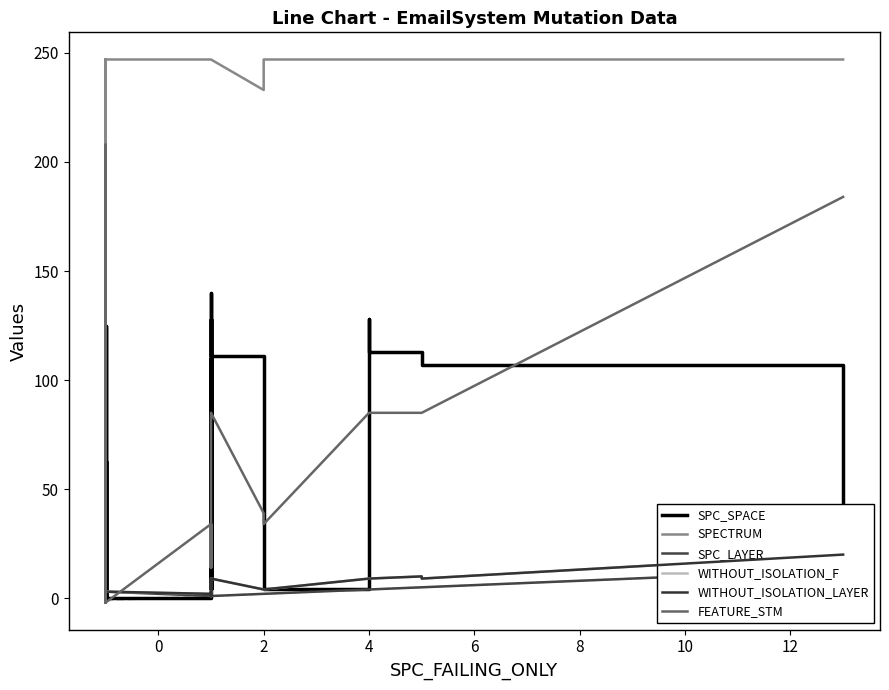

The SPC_LAYER series shows 2 at 20. True or false?

False